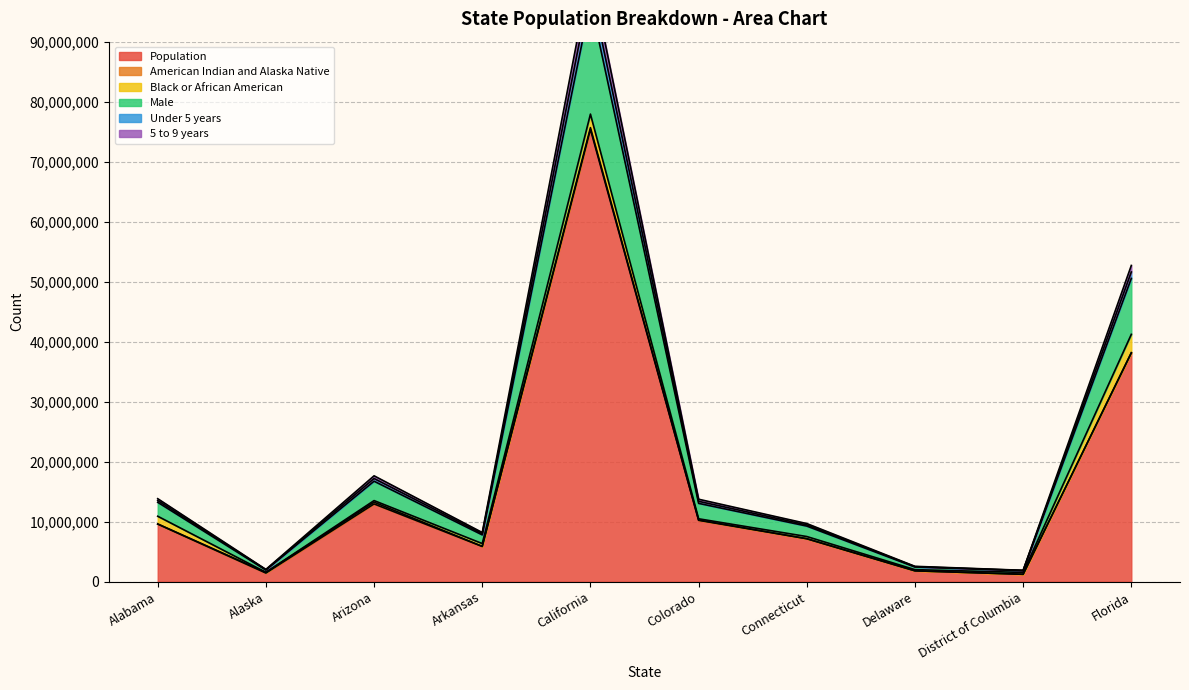

The value of Population at California is 75383824. True or false?

True